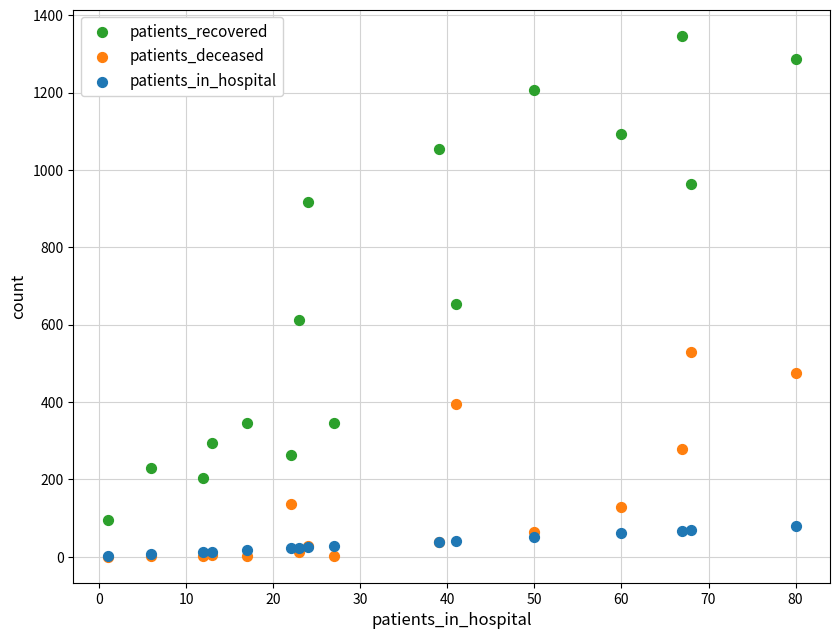

In the patients_recovered series, what Y value is closest to 720?

653